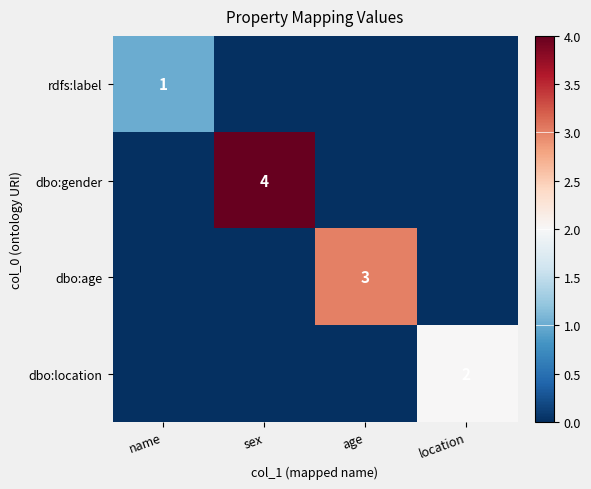

The rdfs:label series shows 1 at name. True or false?

True